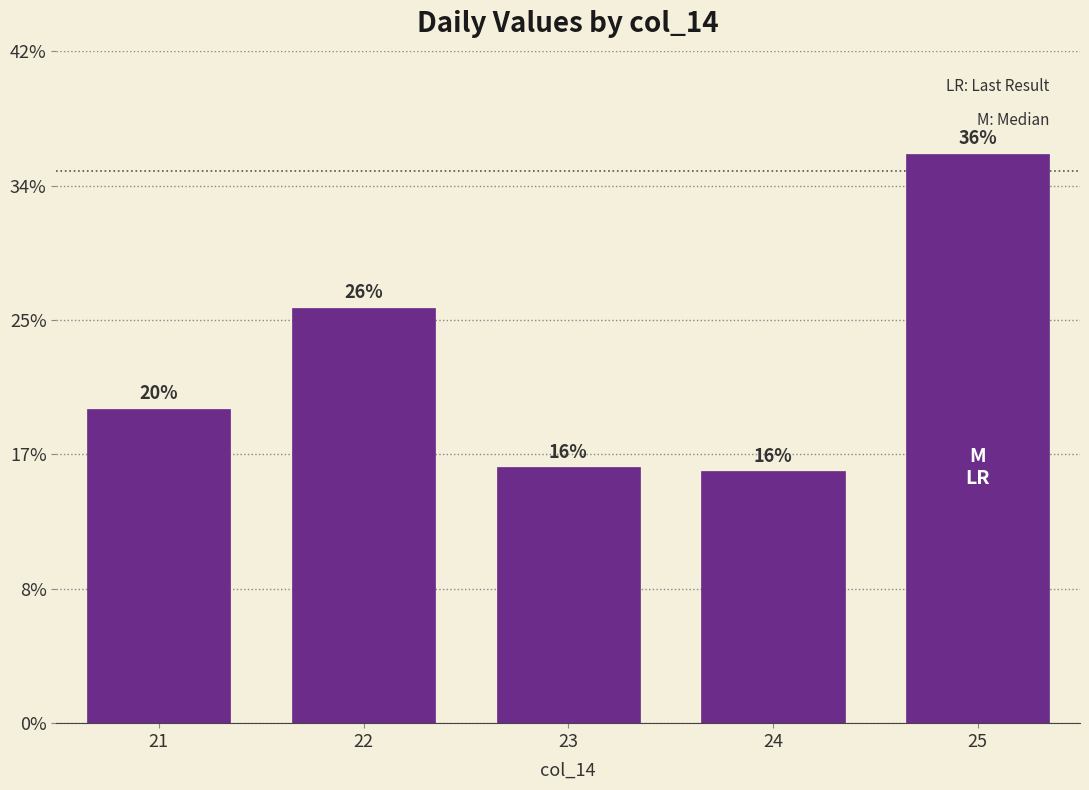

List the labels in order of value, largest first.

25, 22, 21, 23, 24